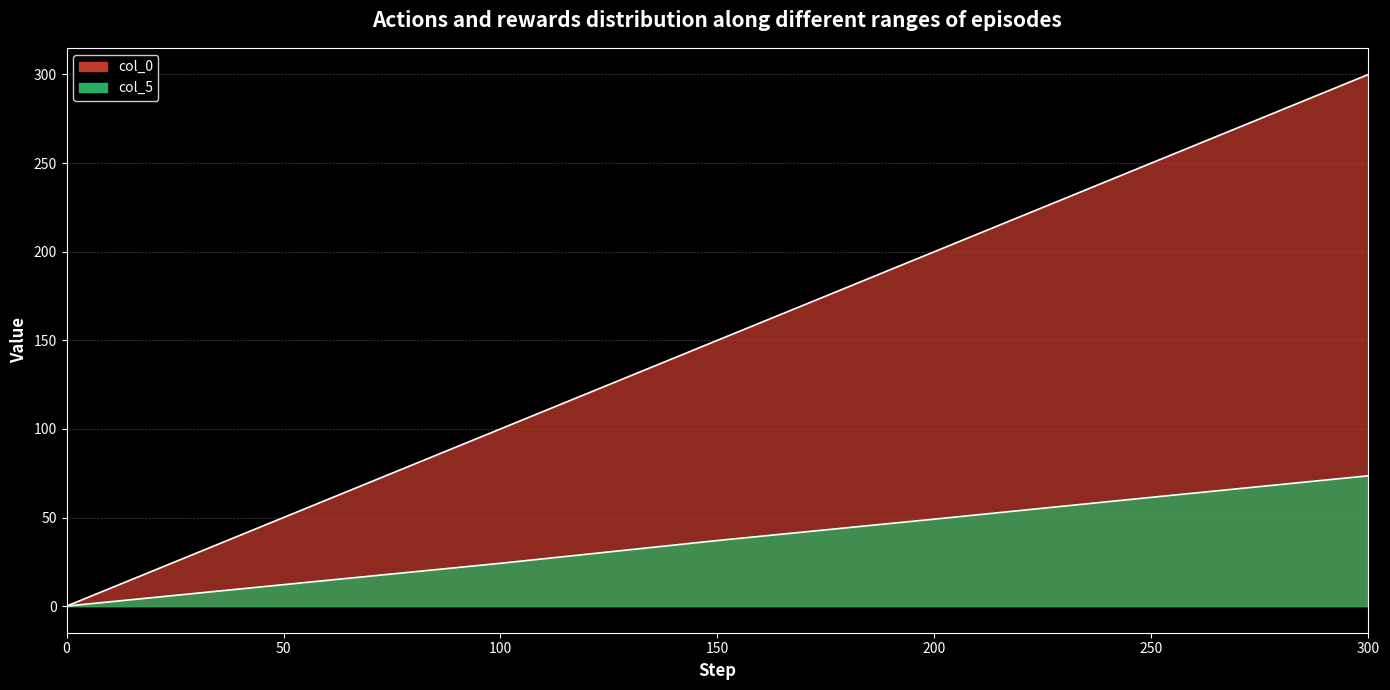

Reading right to left, what are all the values shown in this chart?

col_0: 300=300.0	250=250.0	200=200.0	150=150.0	100=100.0	50=50.0	0=0.0
col_5: 300=73.5	250=61.4	200=49.1	150=37.0	100=24.2	50=12.1	0=0.0